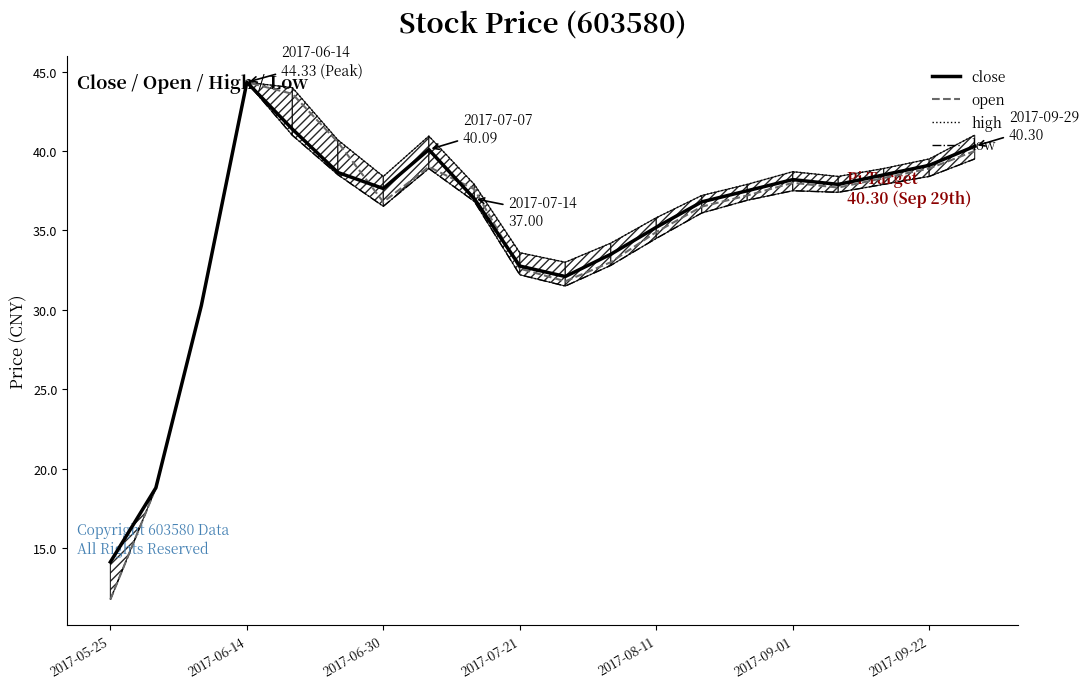

Count the number of categories in the chart.

20